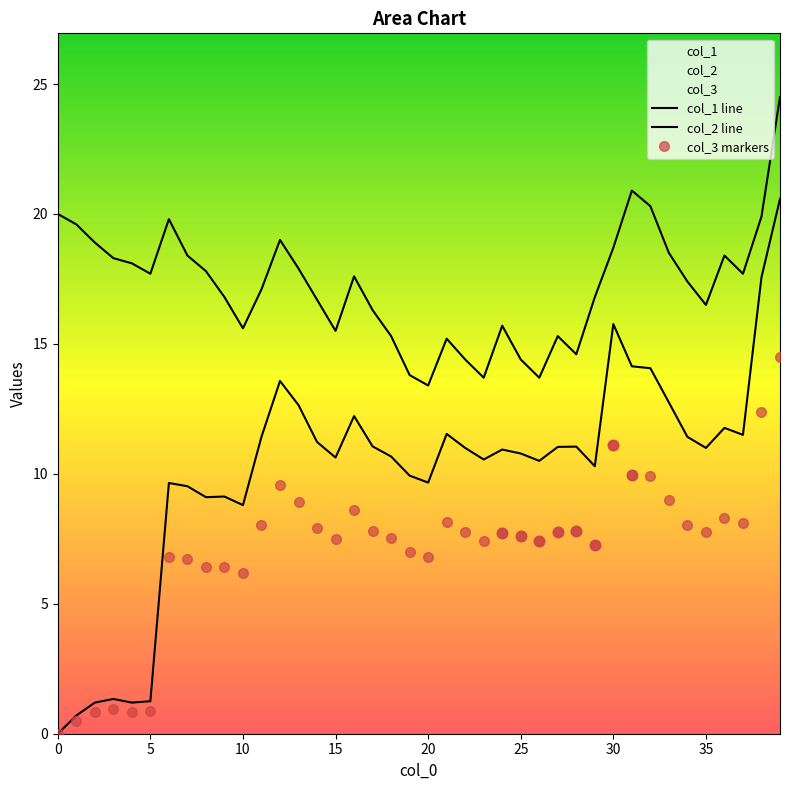

Which series reaches the maximum Y coordinate?

col_1 line